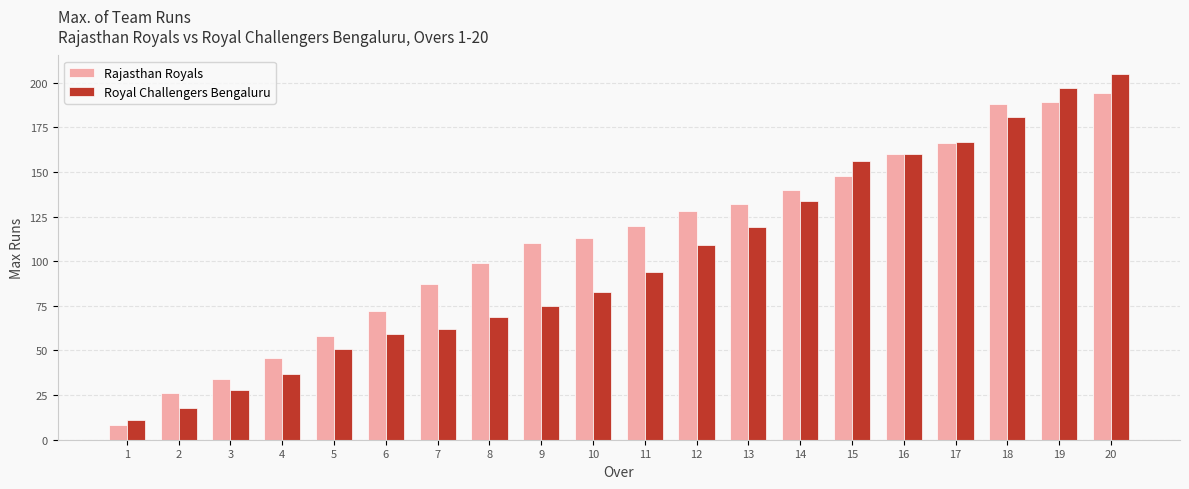

Reading left to right, list all the values displayed in this chart.

Rajasthan Royals: 1=8	2=26	3=34	4=46	5=58	6=72	7=87	8=99	9=110	10=113	11=120	12=128	13=132	14=140	15=148	16=160	17=166	18=188	19=189	20=194
Royal Challengers Bengaluru: 1=11	2=18	3=28	4=37	5=51	6=59	7=62	8=69	9=75	10=83	11=94	12=109	13=119	14=134	15=156	16=160	17=167	18=181	19=197	20=205